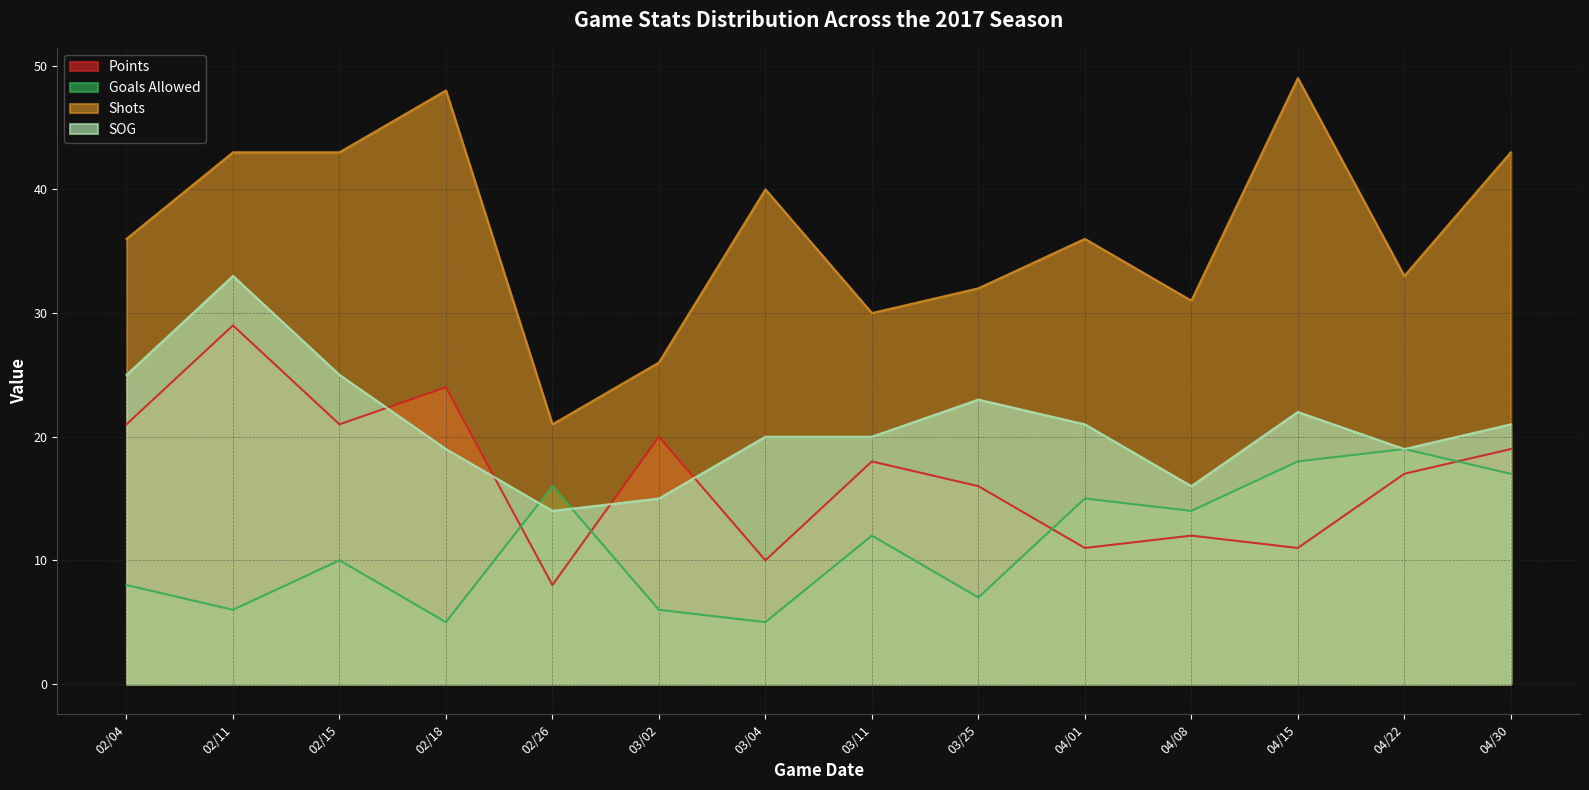

At which category does Shots reach its first local valley?

02/26